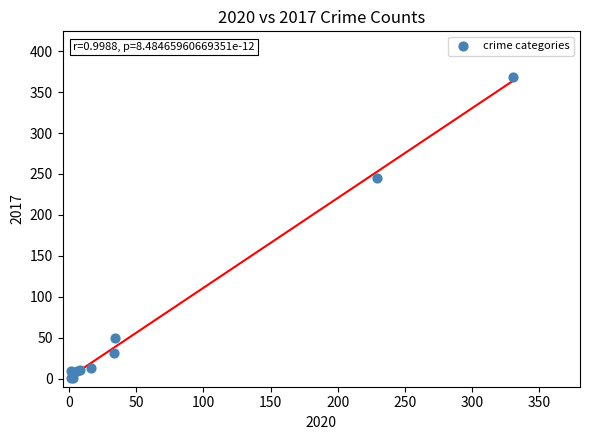

What Y value in the scatter plot is closest to 185?

245